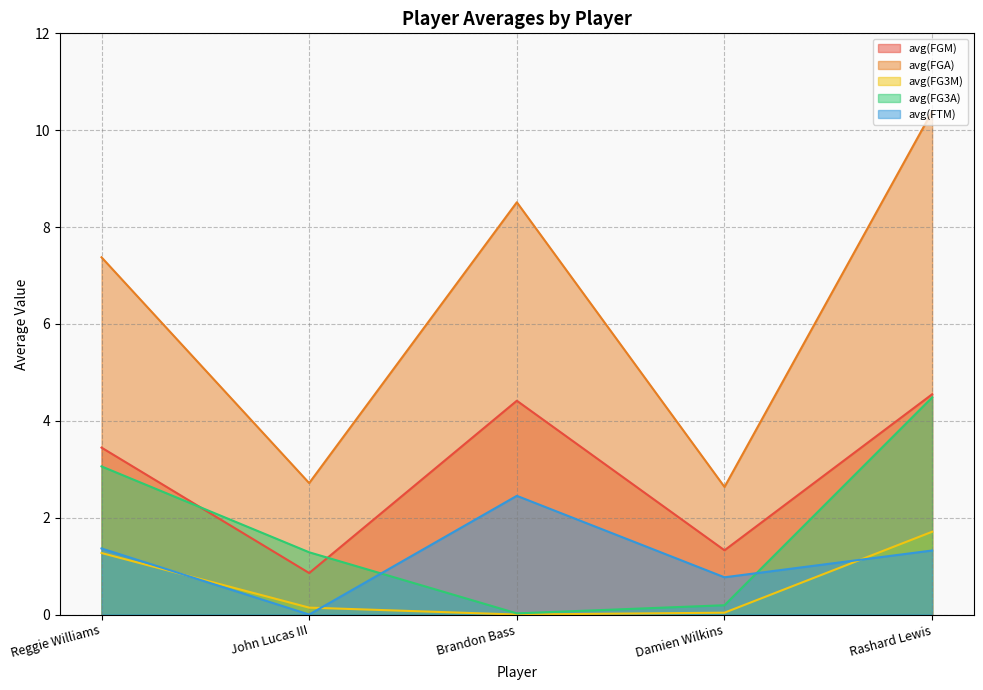

Where is the first local minimum for avg(FG3A)?

Brandon Bass